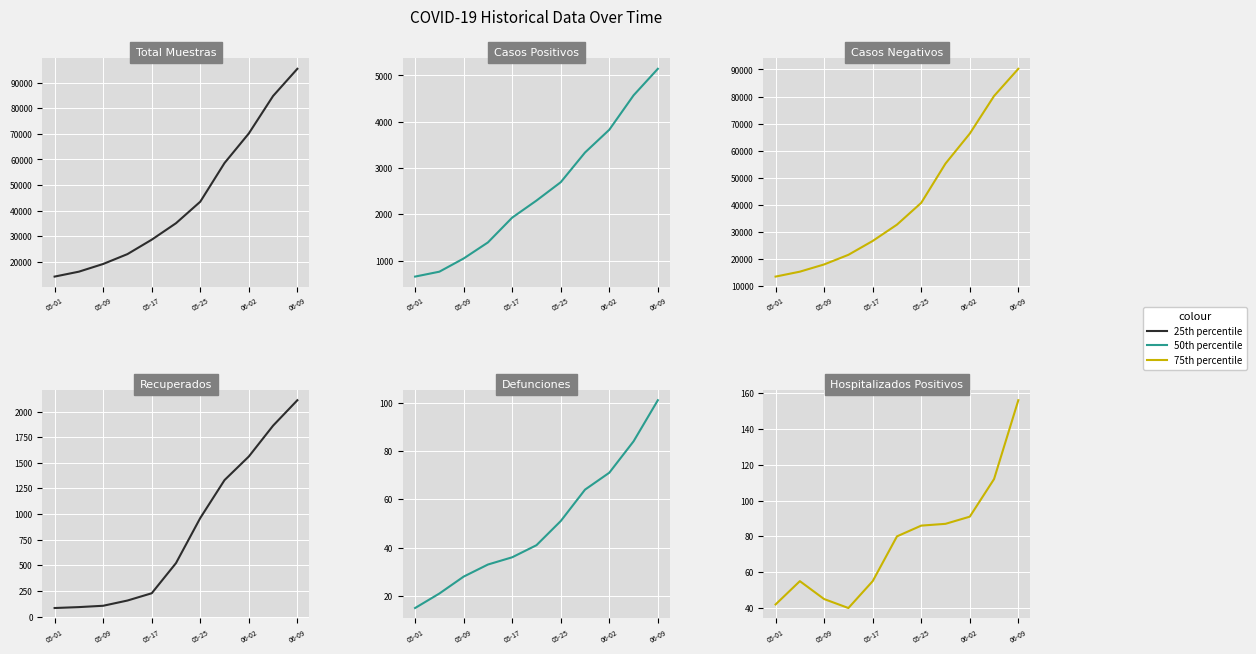

How many distinct data groups are displayed?

3